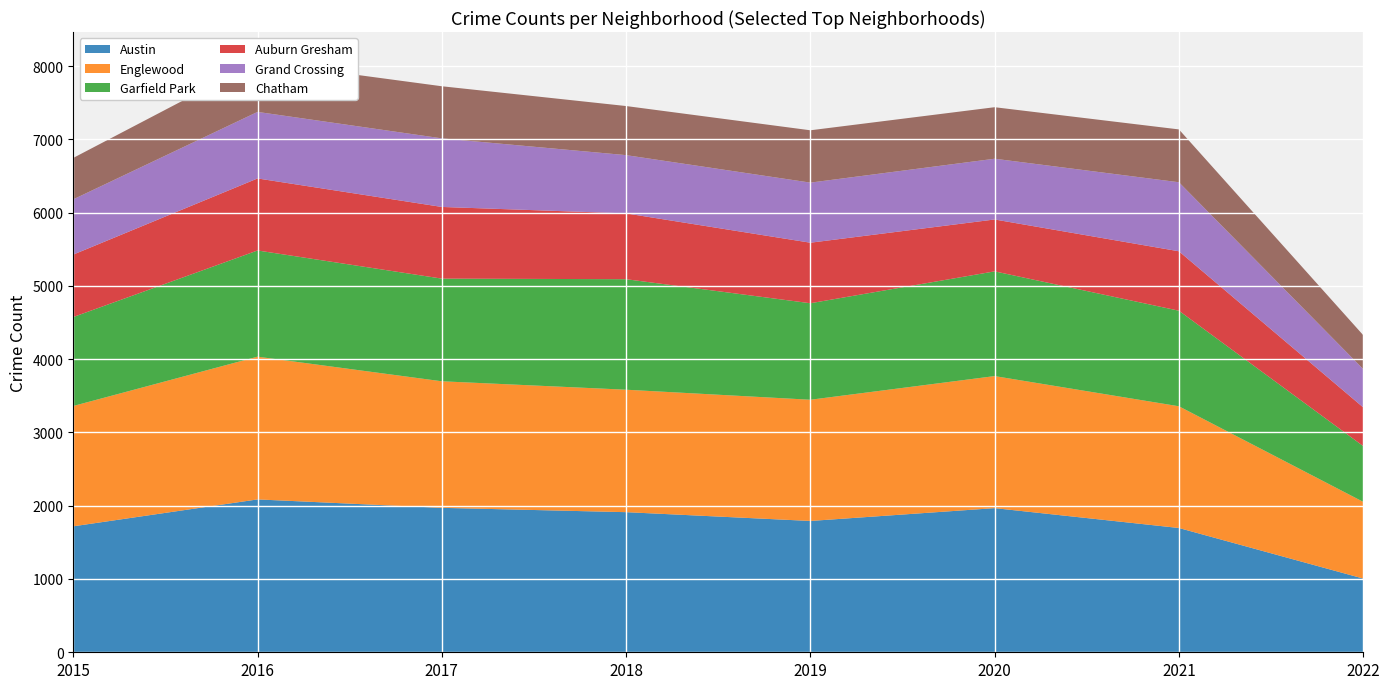

Reading left to right, list all the values displayed in this chart.

Austin: 1719	2086	1971	1912	1792	1967	1696	1006
Englewood: 1642	1948	1727	1671	1654	1802	1661	1047
Garfield Park: 1214	1449	1401	1508	1317	1429	1304	761
Auburn Gresham: 852	983	978	898	826	708	811	528
Grand Crossing: 754	908	936	795	820	829	942	523
Chatham: 565	687	711	670	714	703	721	463